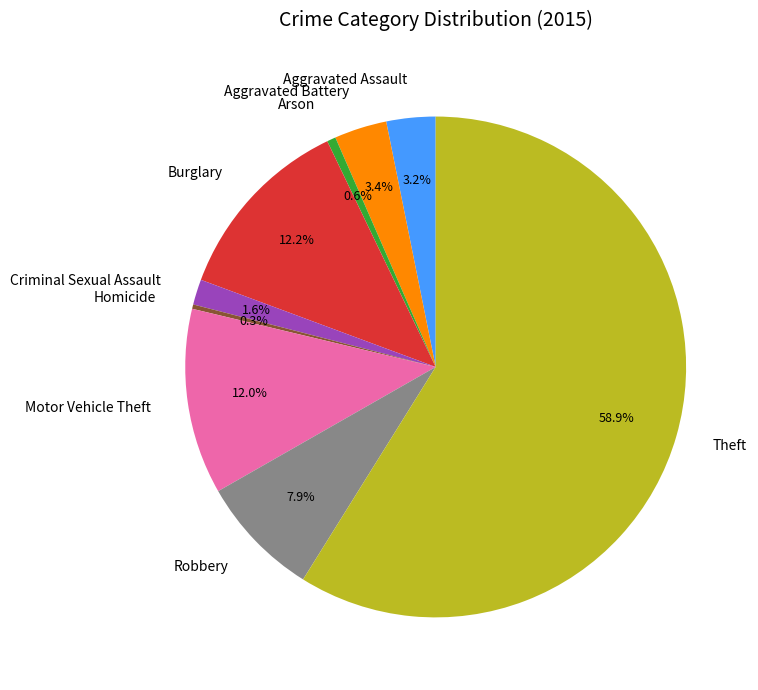

Which slice is the largest?

Theft